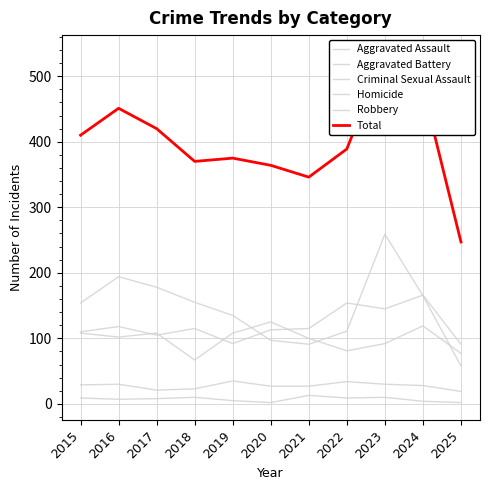

True or false: Criminal Sexual Assault and Aggravated Battery cross at least once.

False